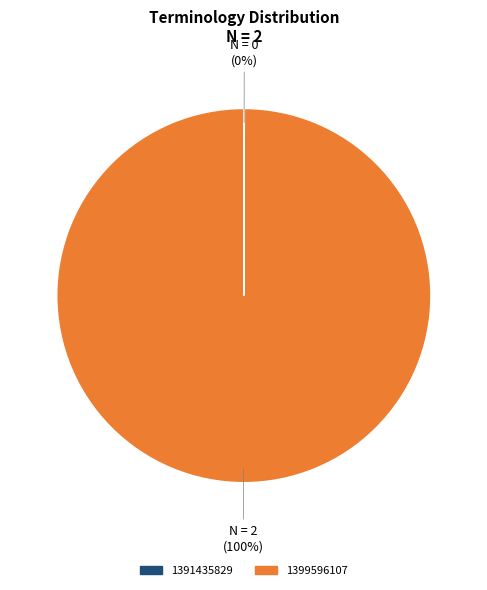

Does any single category account for the majority?

Yes